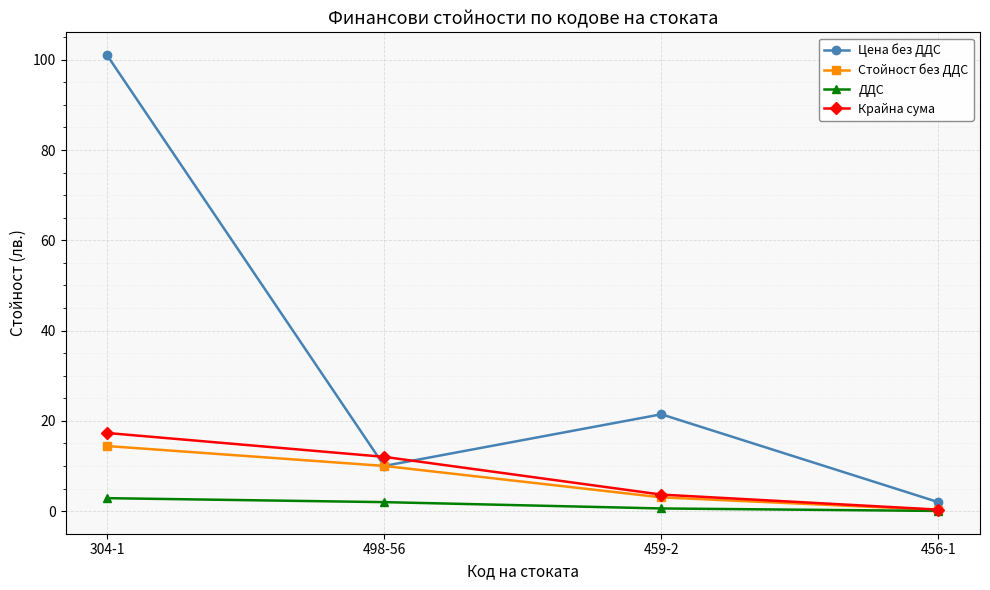

What is the maximum value for Крайна сума?

17.3